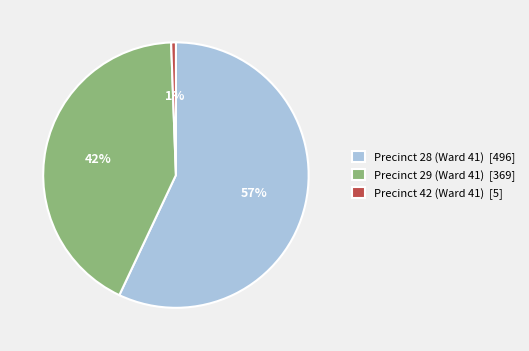

Is the sum of Precinct 42 (Ward 41) [5] and Precinct 29 (Ward 41) [369] greater than half?

No